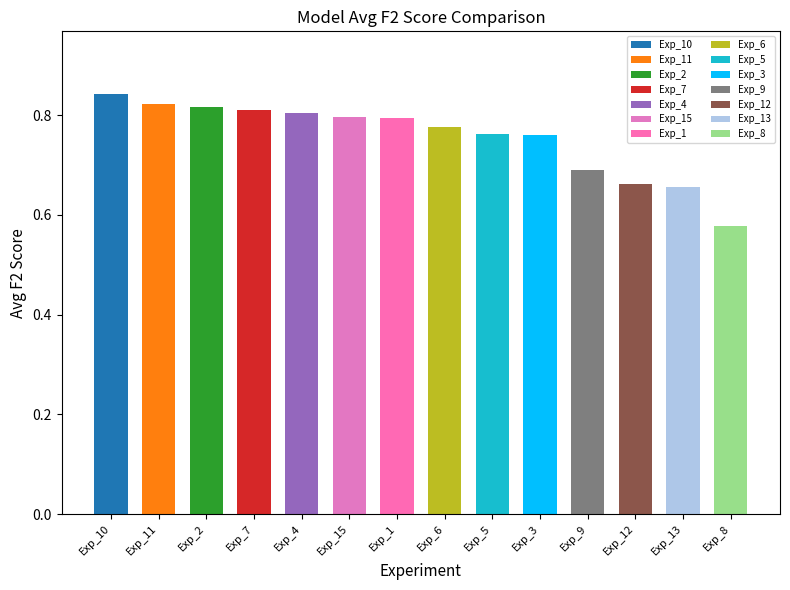

At which label is the value closest to 0?

Exp_8